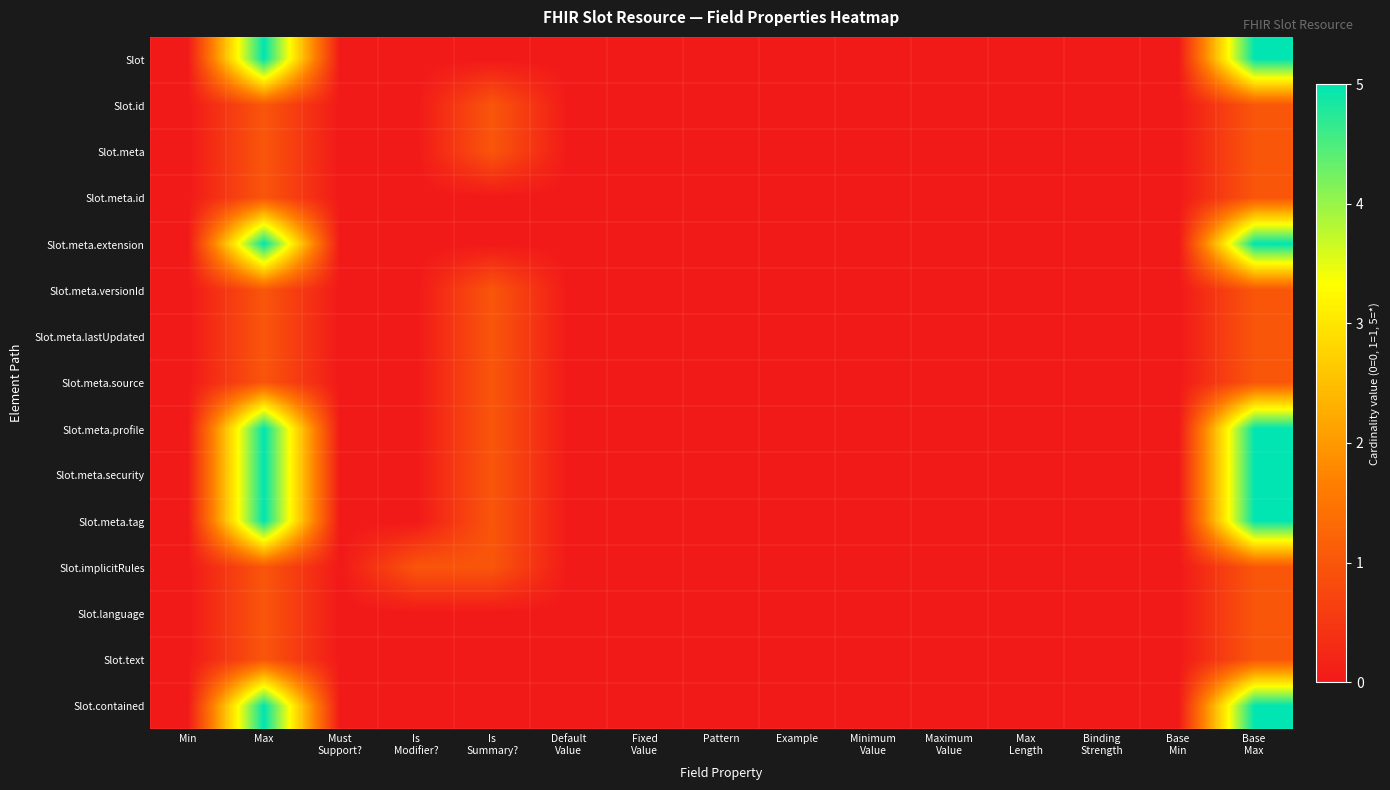

Rank the series by their maximum value, from lowest to highest.

Slot.id, Slot.meta, Slot.meta.id, Slot.meta.versionId, Slot.meta.lastUpdated, Slot.meta.source, Slot.implicitRules, Slot.language, Slot.text, Slot, Slot.meta.extension, Slot.meta.profile, Slot.meta.security, Slot.meta.tag, Slot.contained